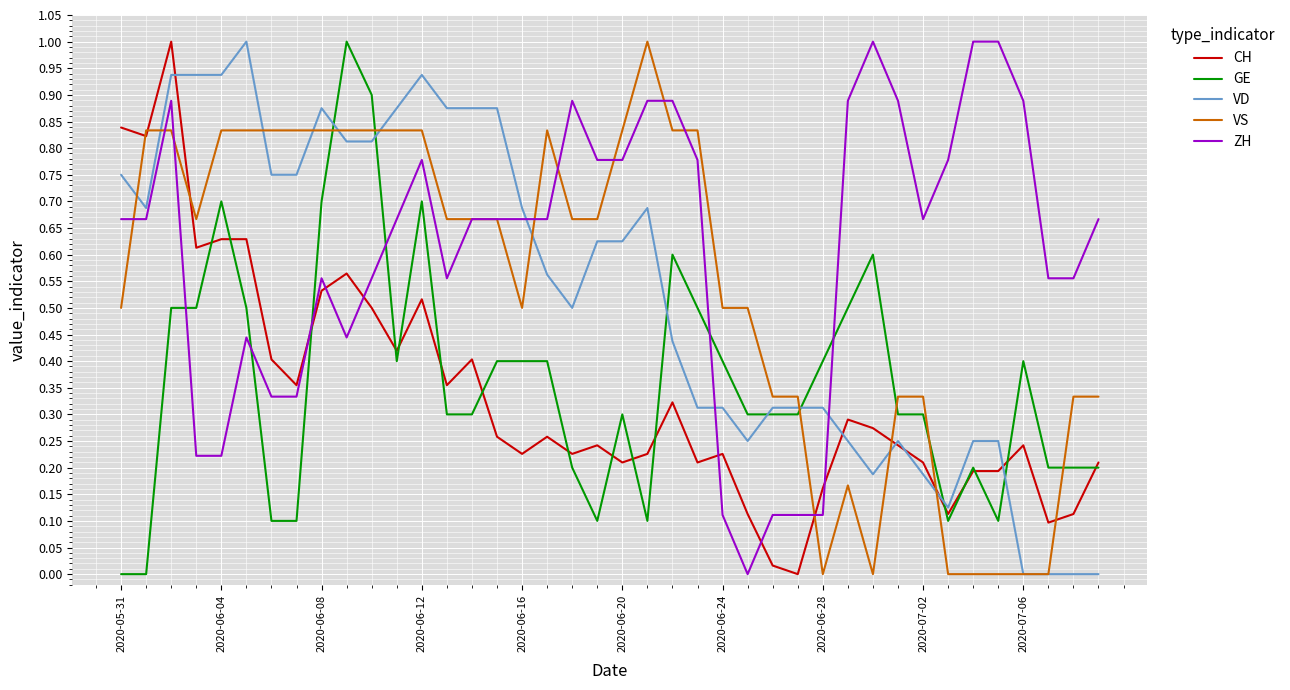

What is the maximum value for CH?

1.0